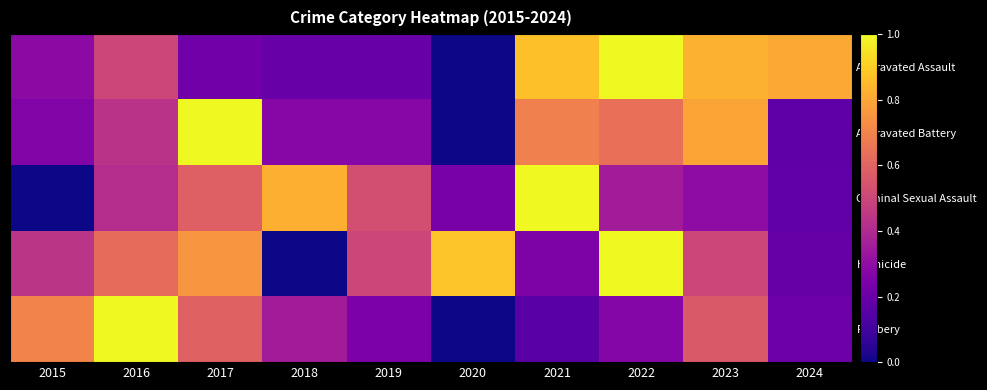

What is the difference between the highest and lowest values at 2020?

0.9